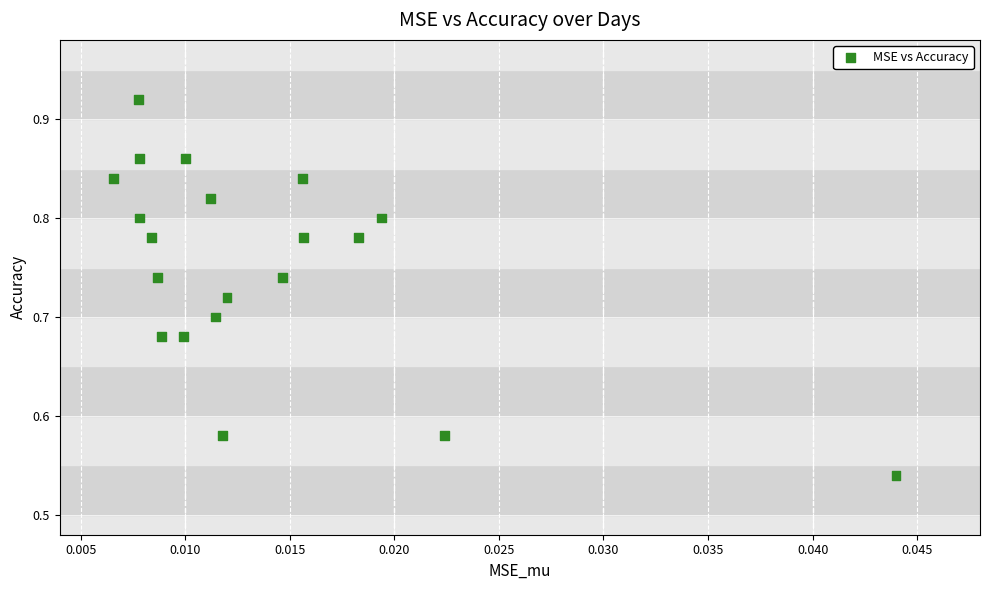

What is the range of Y values (max minus min)?

0.4